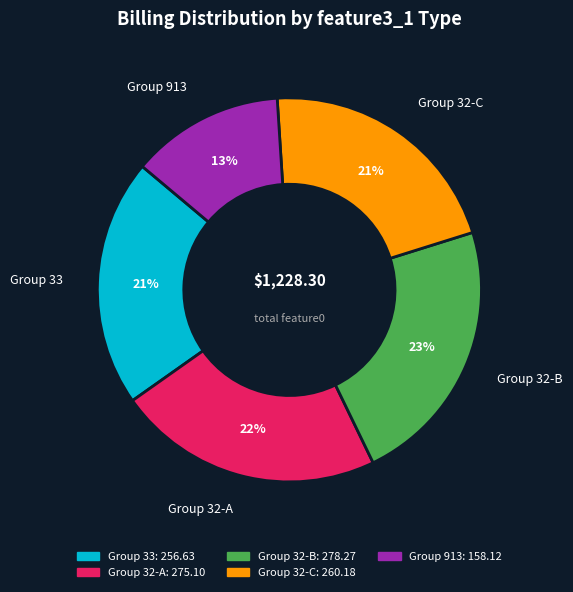

Approximately how many times larger is the value at Group 33 compared to Group 32-C?

1.0